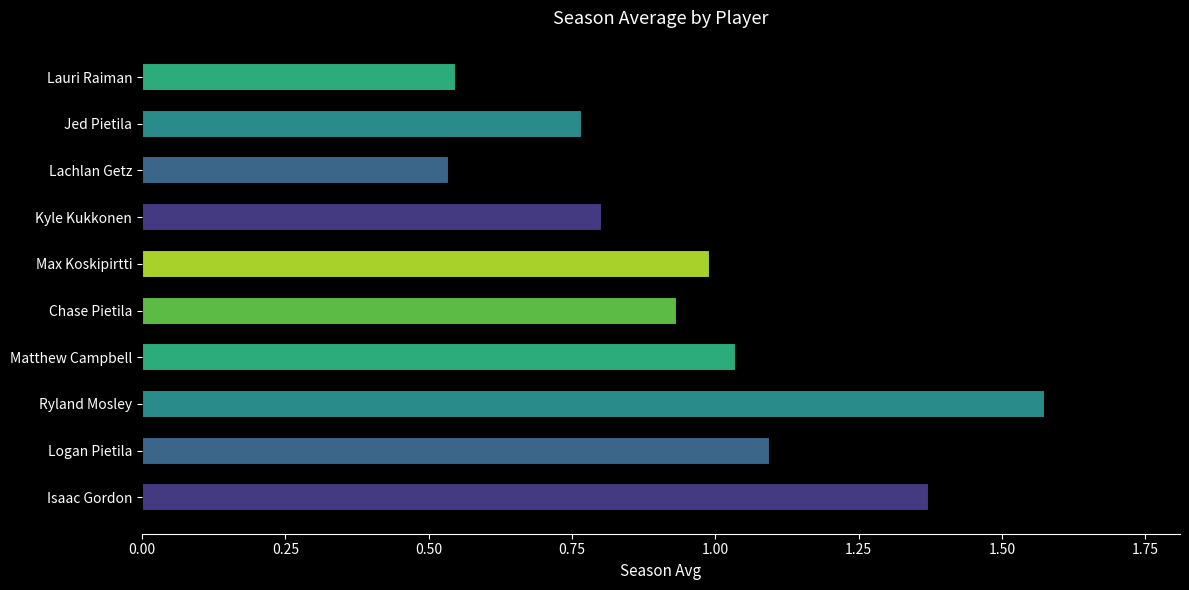

What is the sum of all values?

9.7